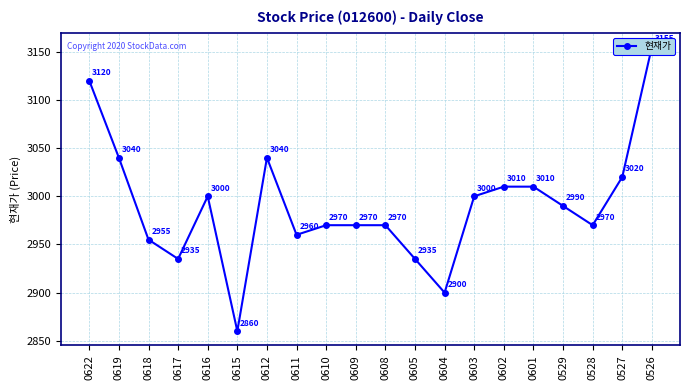

How many lines are shown in the chart?

1